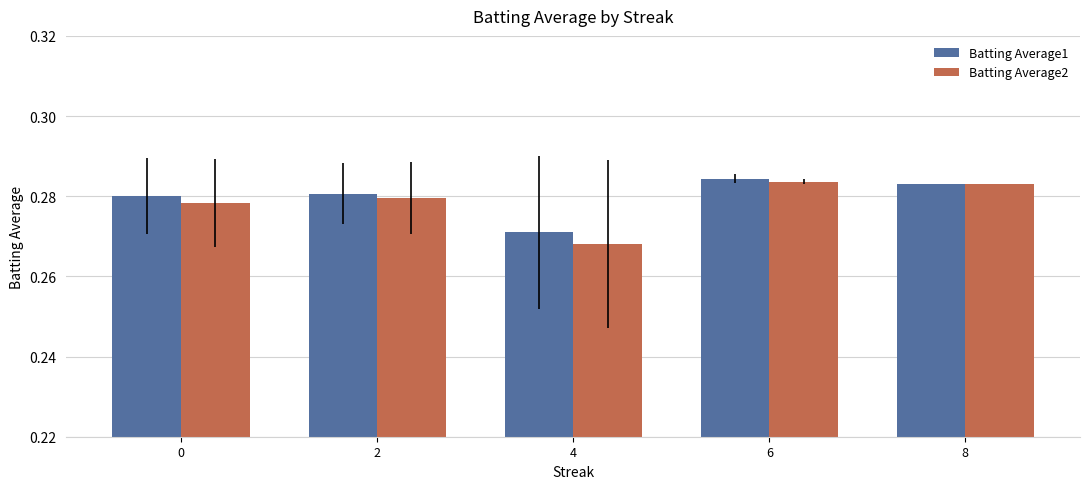

How many groups of bars are there?

5